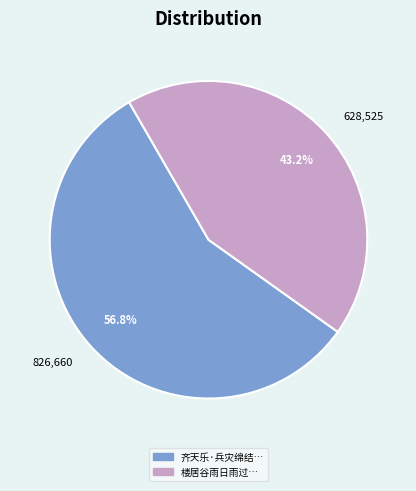

Does any single category account for the majority?

Yes